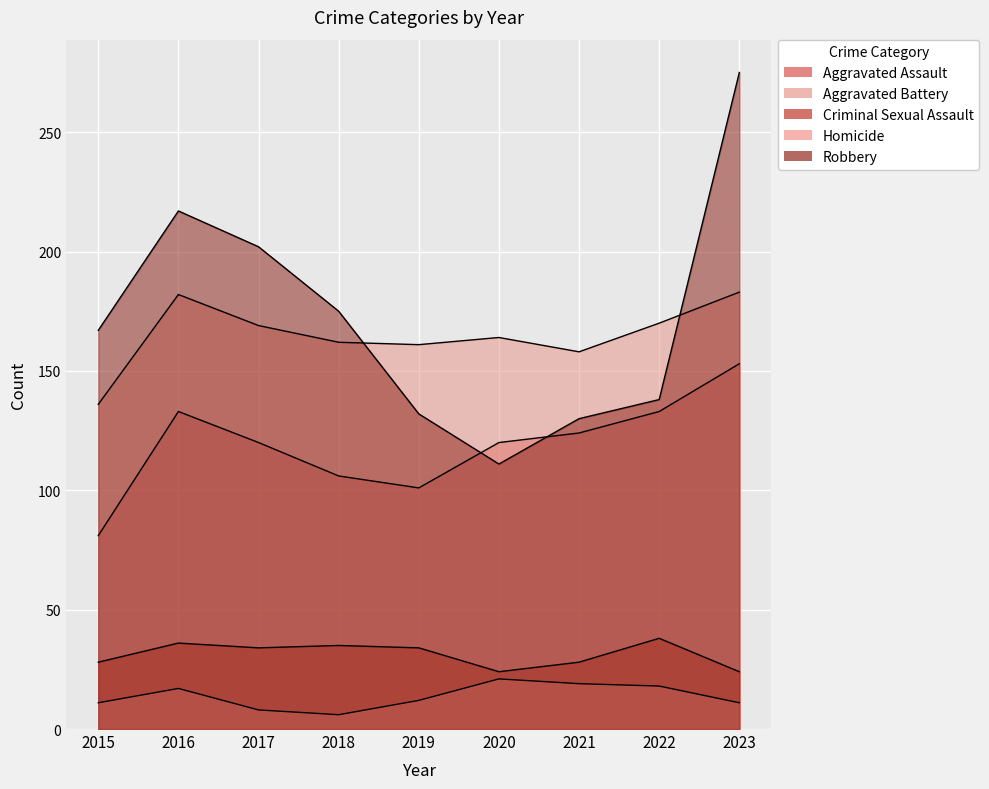

At which category does Aggravated Assault reach its first local peak?

2016